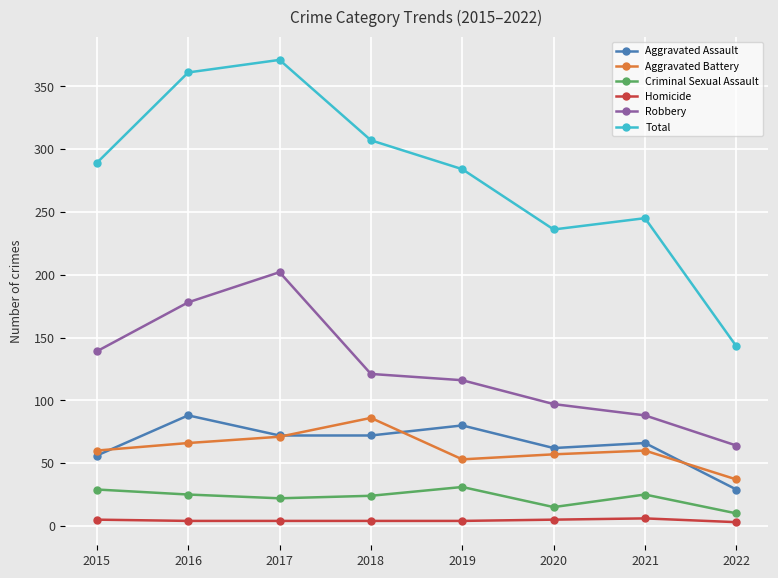

True or false: Homicide and Total intersect in this chart.

False